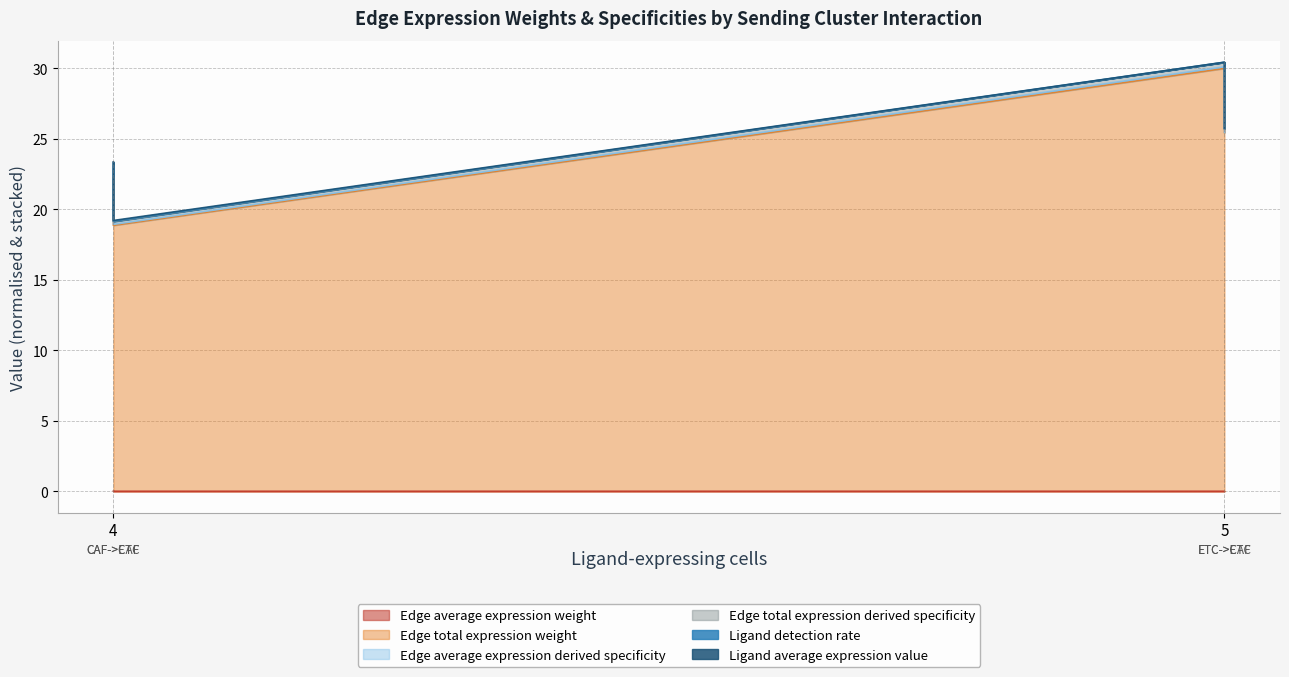

At which label is Edge total expression derived specificity closest to 24?

4